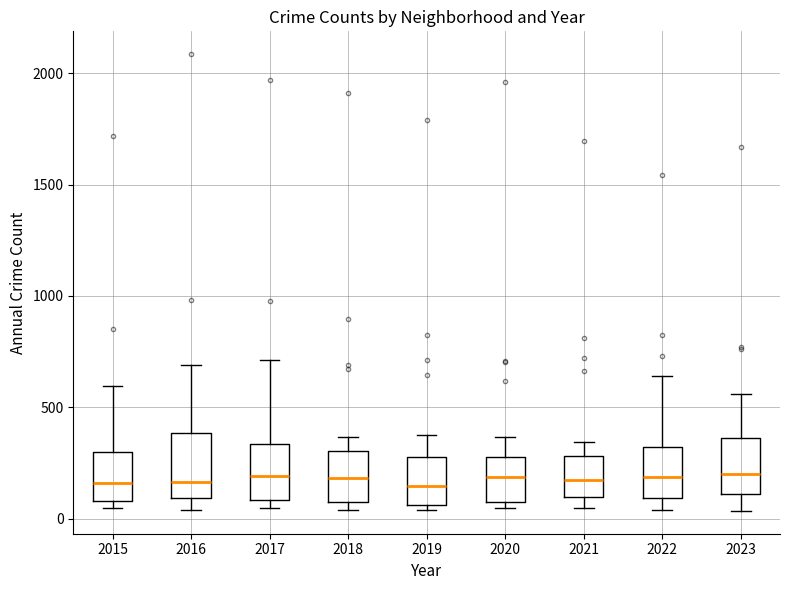

Reading left to right, read every box against the y-axis: the position of its median line, the range the box covers, and the ends of its whiskers. The values are not printed on the chart, so give them approximately, as read against the axis.

2015: median 150, box 100 to 300, whiskers 50 to 600
2016: median 150, box 100 to 400, whiskers 50 to 700
2017: median 200, box 100 to 350, whiskers 50 to 700
2018: median 200, box 50 to 300, whiskers 50 (just below the box's lower edge) to 350
2019: median 150, box 50 to 300, whiskers 50 (just below the box's lower edge) to 400
2020: median 200, box 100 to 300, whiskers 50 to 350
2021: median 150, box 100 to 300, whiskers 50 to 350
2022: median 200, box 100 to 300, whiskers 50 to 650
2023: median 200, box 100 to 350, whiskers 50 to 550